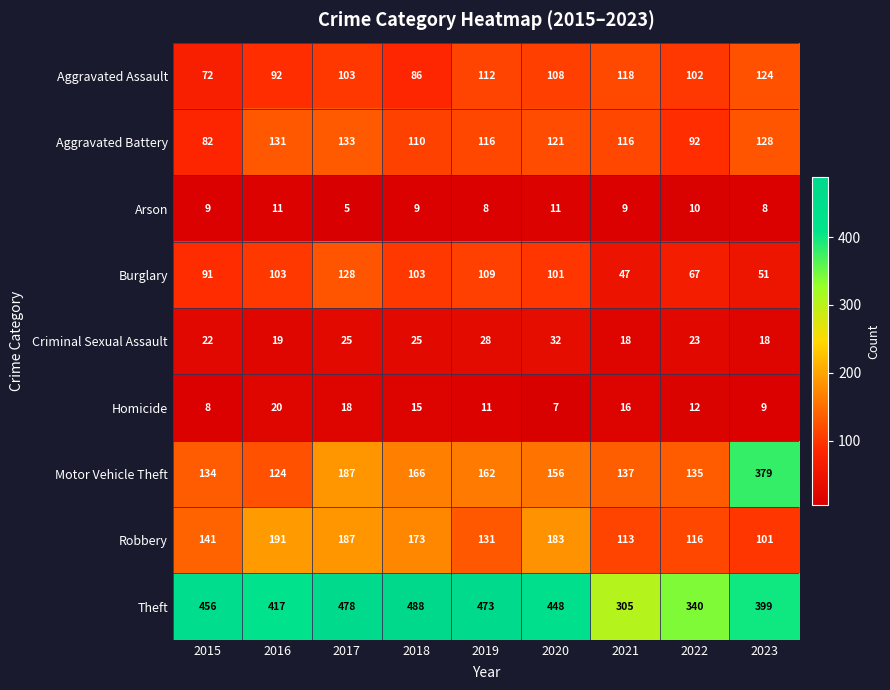

What is the greatest value displayed?

488